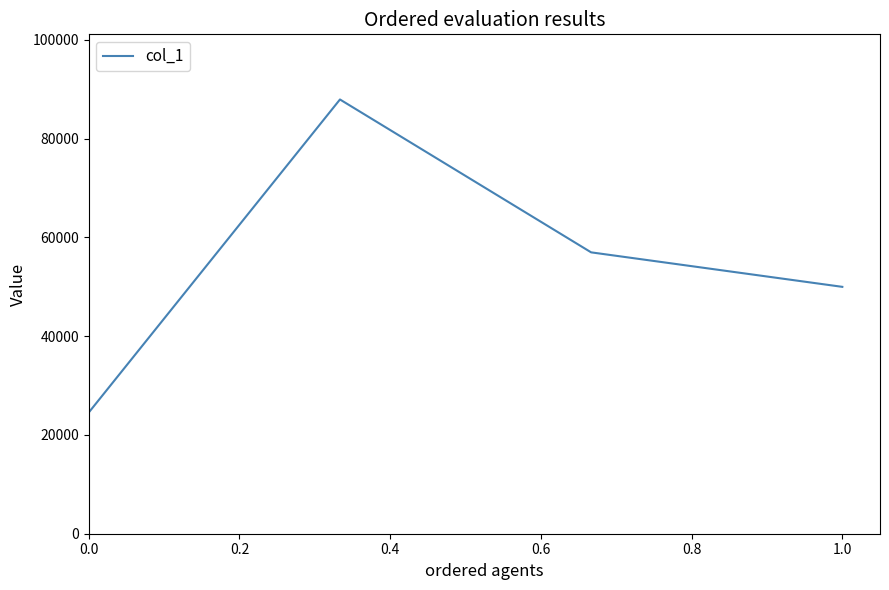

What is the difference between the maximum and second lowest values?

37951